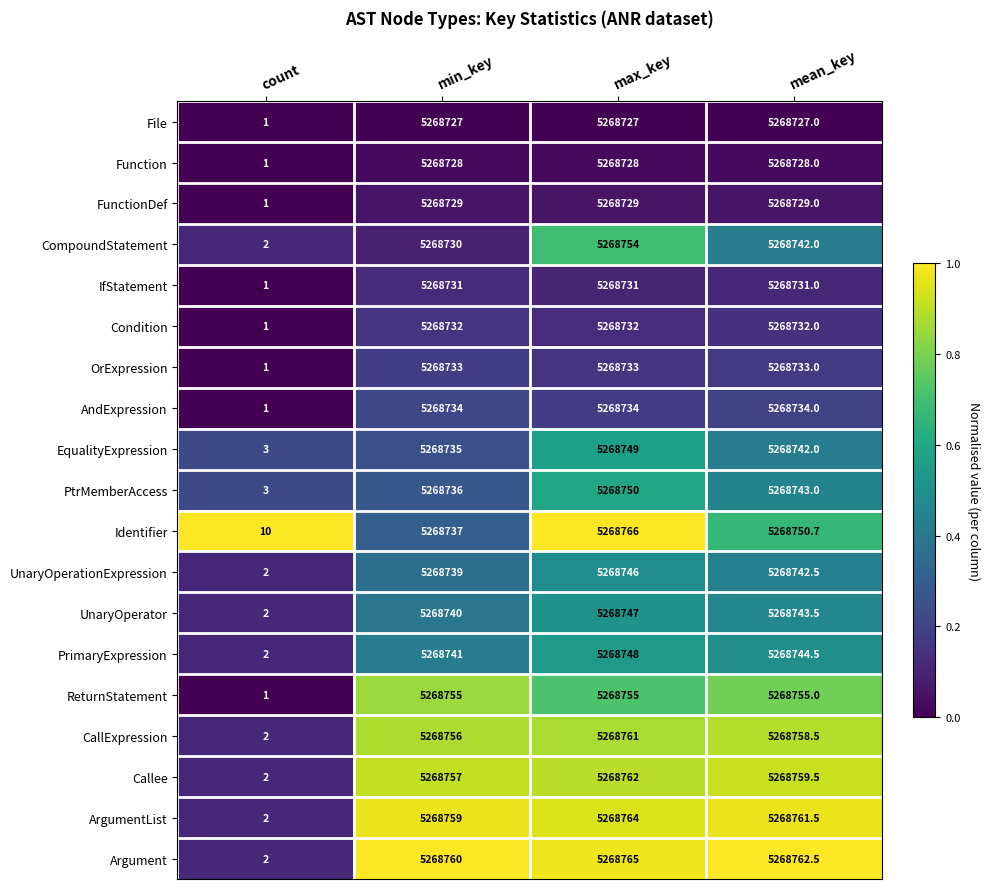

What is the minimum value for Argument?

2.0